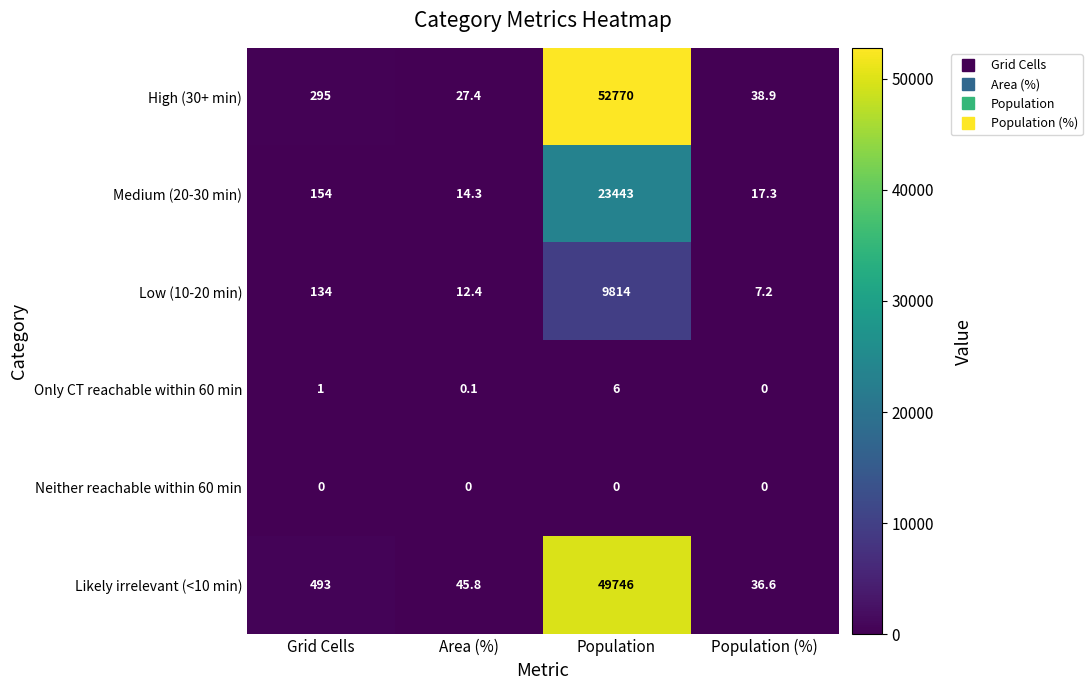

Reading left to right, extract all data points from this chart.

High (30+ min): Grid Cells=295.0	Area (%)=27.4	Population=52770.0	Population (%)=38.9
Medium (20-30 min): Grid Cells=154.0	Area (%)=14.3	Population=23443.0	Population (%)=17.3
Low (10-20 min): Grid Cells=134.0	Area (%)=12.4	Population=9814.0	Population (%)=7.2
Only CT reachable within 60 min: Grid Cells=1.0	Area (%)=0.1	Population=6.0	Population (%)=0.0
Neither reachable within 60 min: Grid Cells=0.0	Area (%)=0.0	Population=0.0	Population (%)=0.0
Likely irrelevant (<10 min): Grid Cells=493.0	Area (%)=45.8	Population=49746.0	Population (%)=36.6